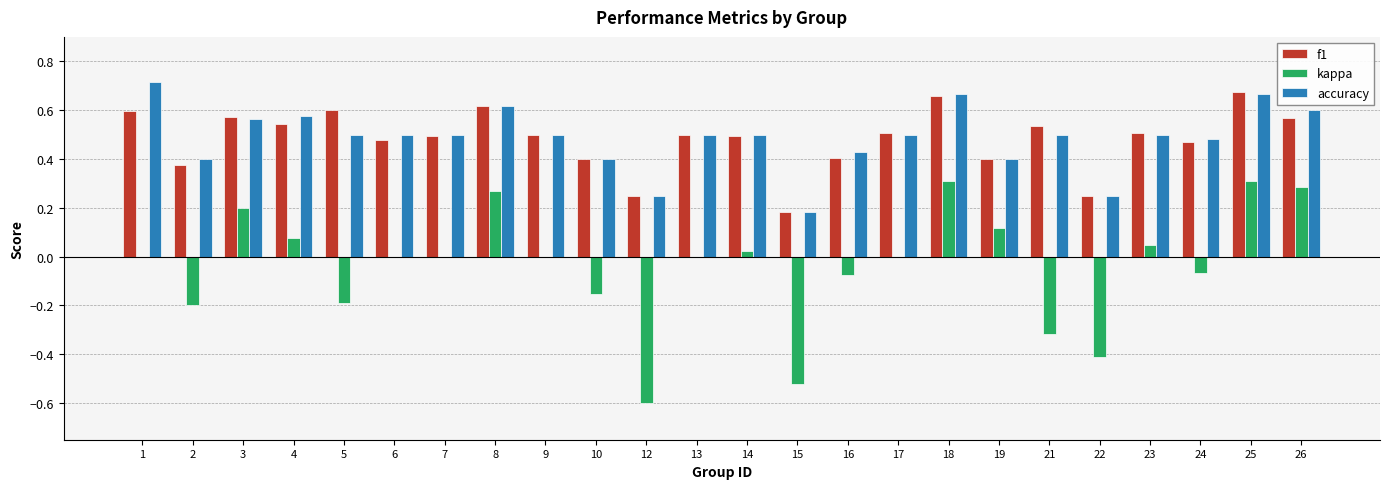

What are all the series names shown in the legend?

f1, kappa, accuracy